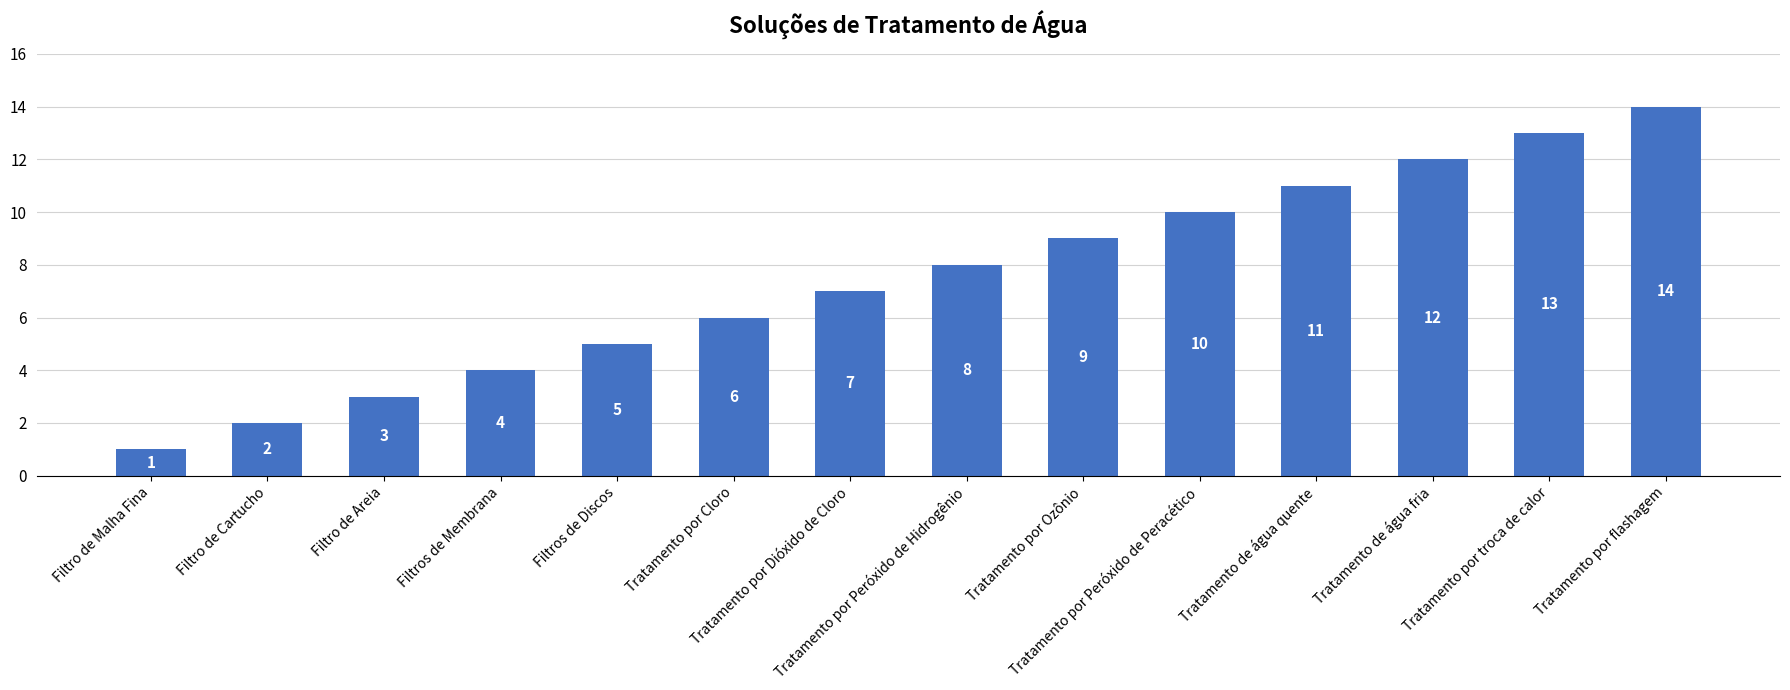

What is the average value?

8